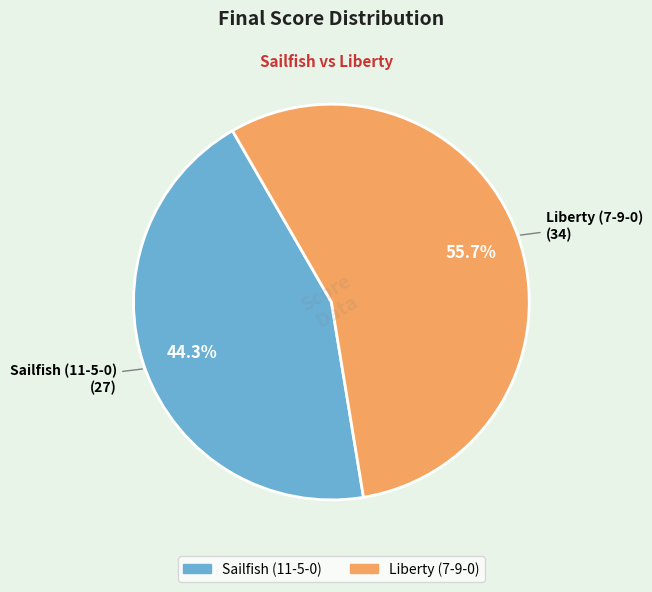

What percentage do Sailfish (11-5-0) and Liberty (7-9-0) together represent?

100.0%